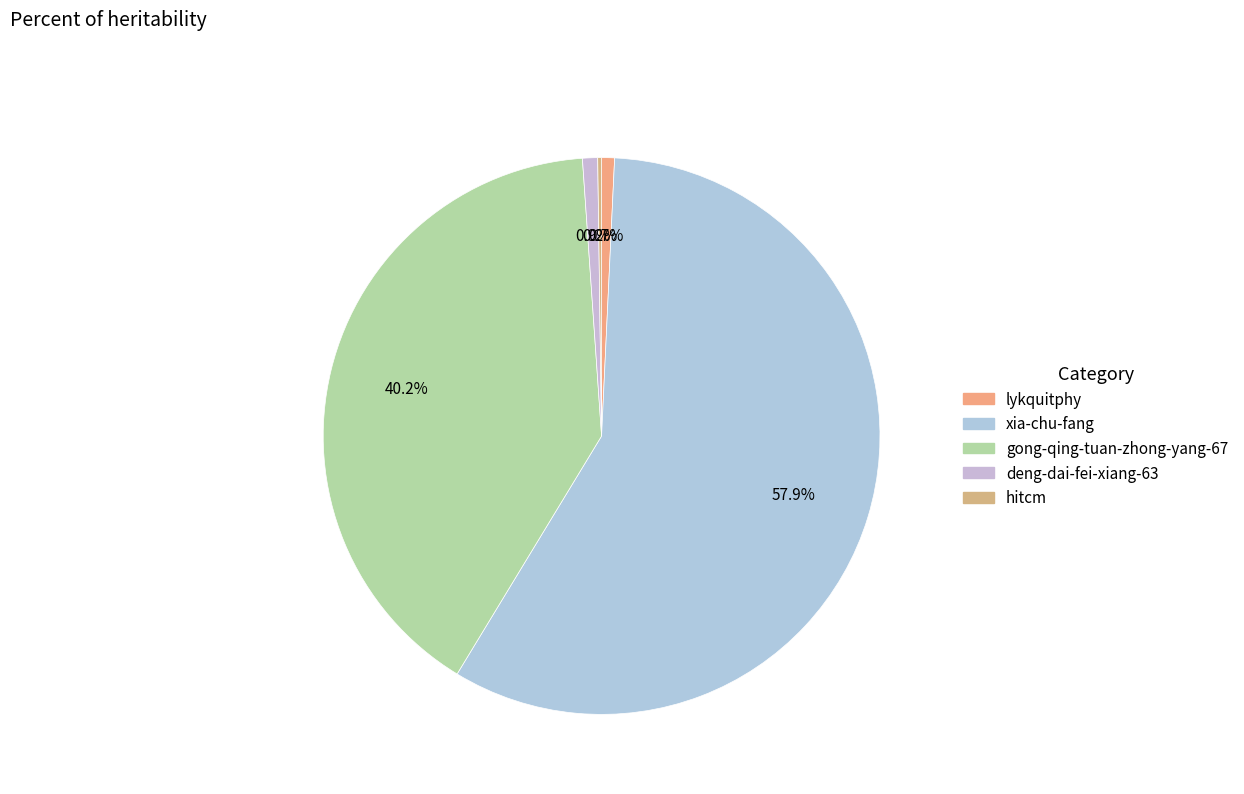

What is the change in value from xia-chu-fang to hitcm?

-529722